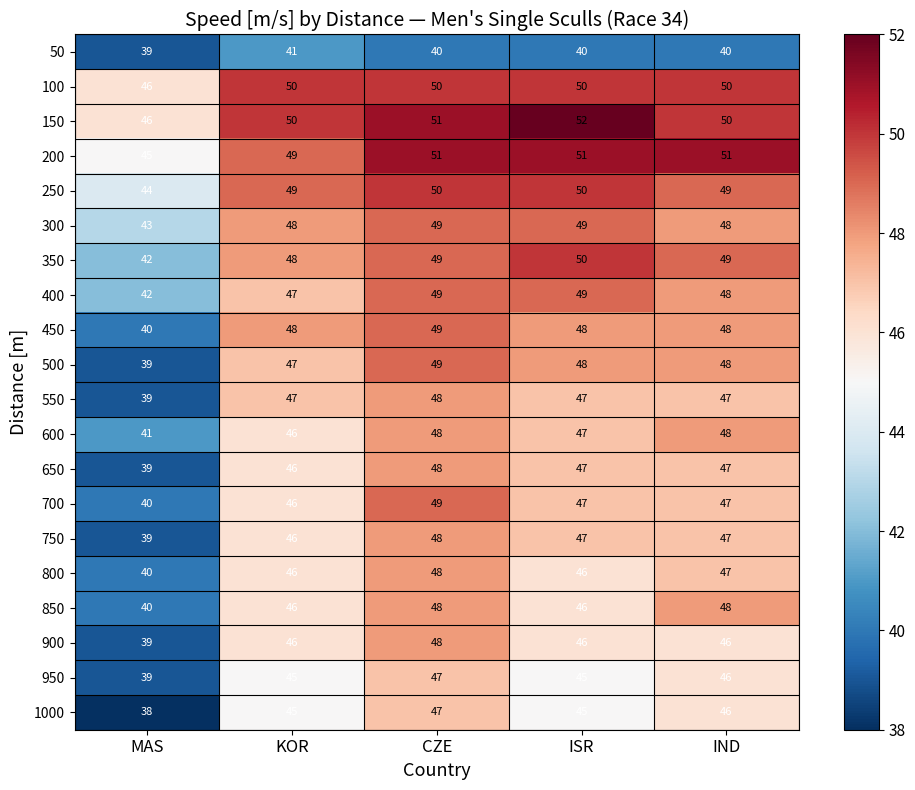

Where does the 650 series first go above 47?

CZE